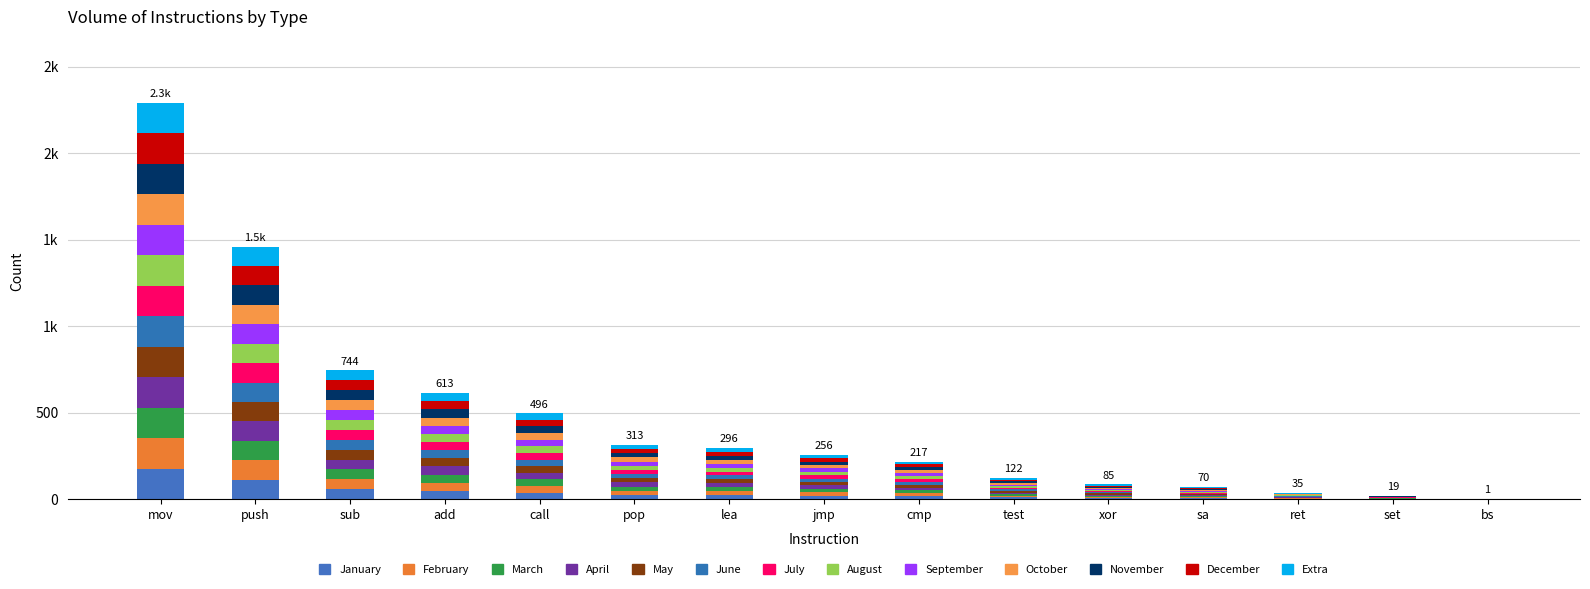

Are the bars horizontal?

No